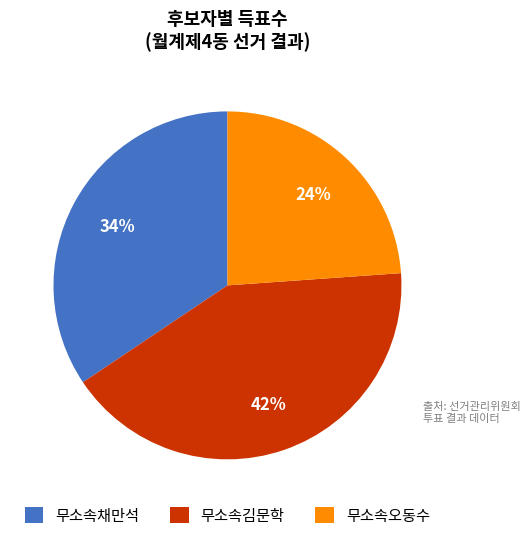

To the nearest percent, what portion does 무소속김문학 represent?

42%